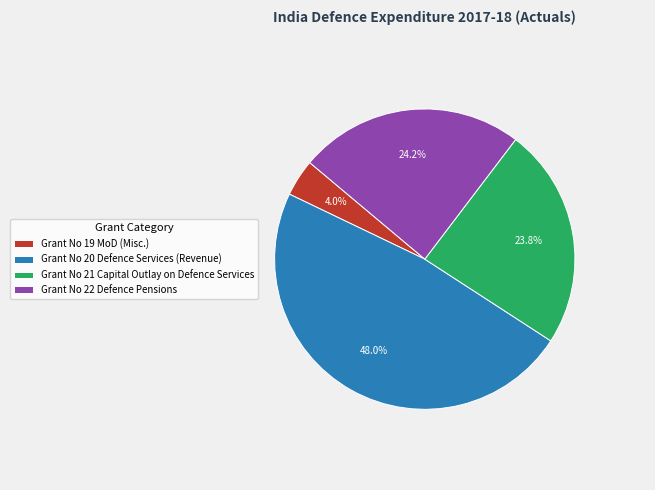

What is the ratio of the value at Grant No 21 Capital Outlay on Defence Services to the value at Grant No 20 Defence Services (Revenue)?

0.5